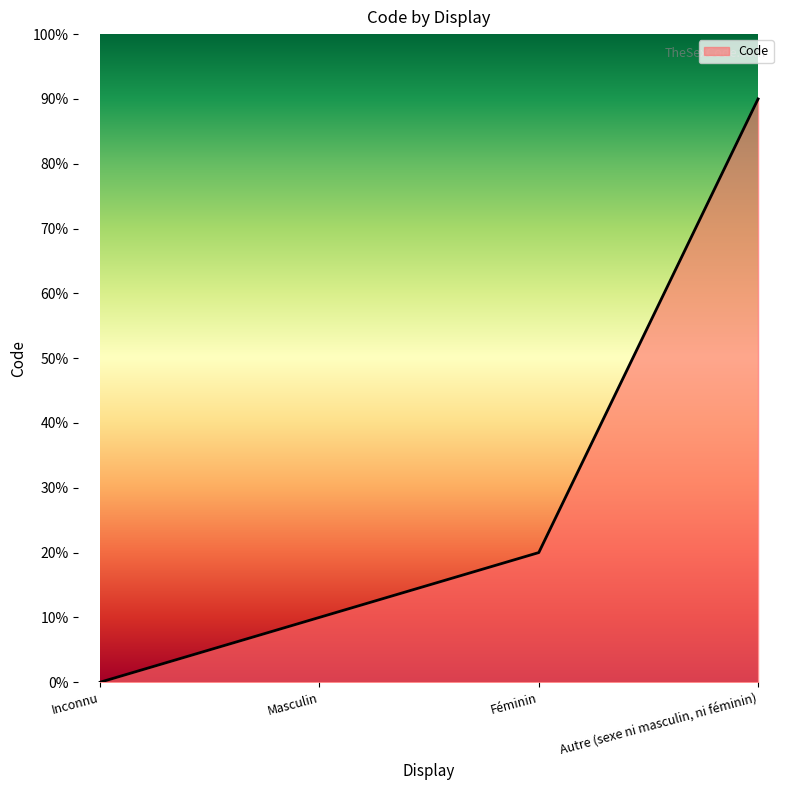

What is the sum of all values?

12